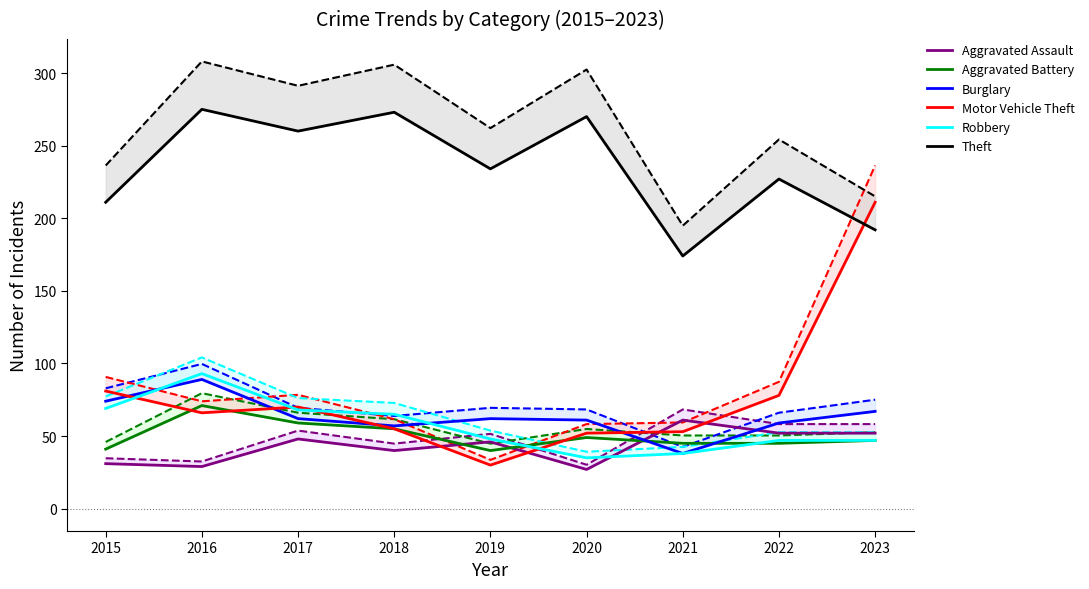

Reading right to left, extract all data points from this chart.

Aggravated Assault: 52	52	61	27	46	40	48	29	31
Aggravated Battery: 47	45	45	49	40	55	59	71	41
Burglary: 67	59	38	61	62	57	62	89	74
Motor Vehicle Theft: 211	78	53	52	30	55	70	66	81
Robbery: 47	47	38	35	48	65	68	93	69
Theft: 192	227	174	270	234	273	260	275	211